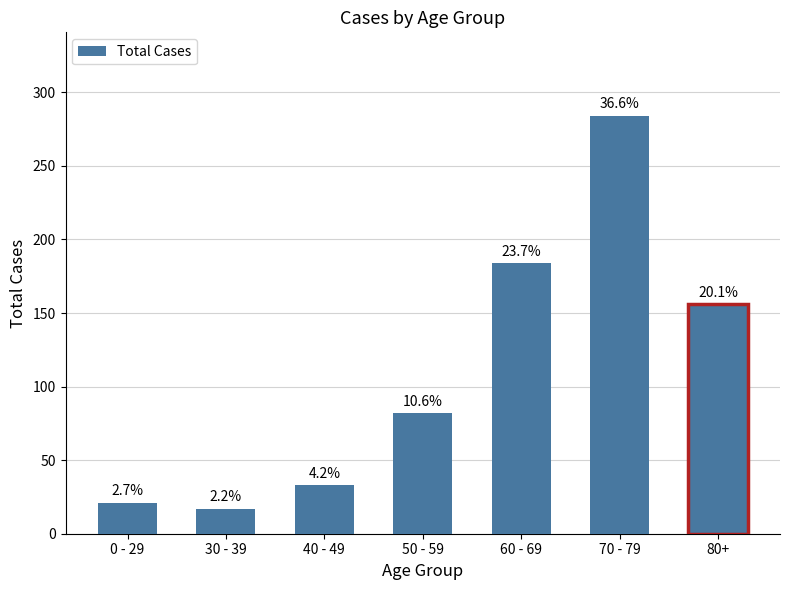

What is the smallest value displayed?

17